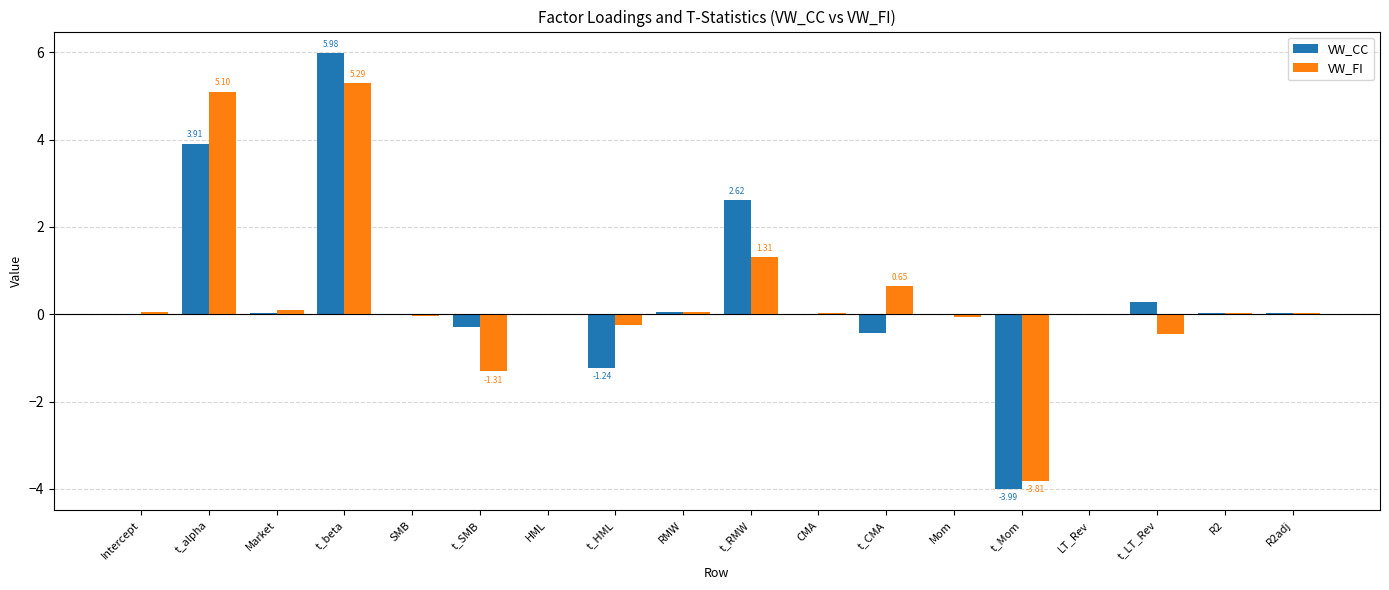

Count the number of data series in this chart.

2